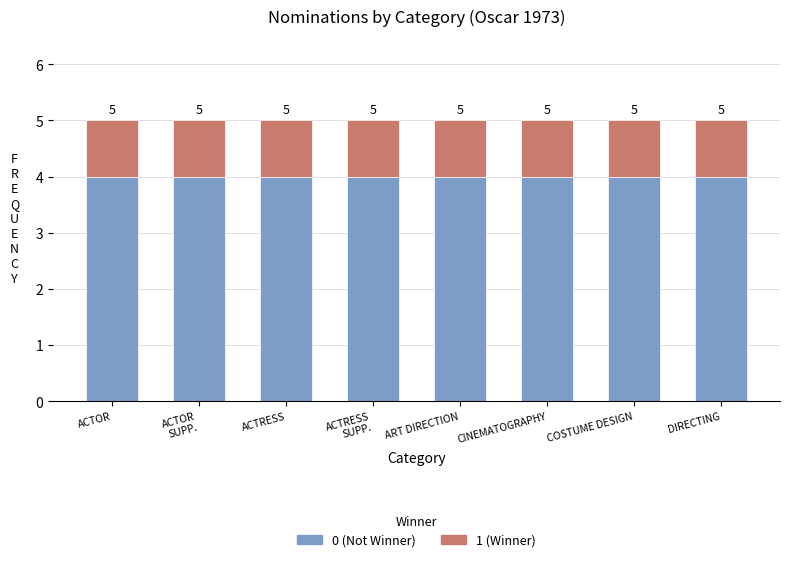

Is it true that 1 (Winner) equals 1 at ACTRESS?

True